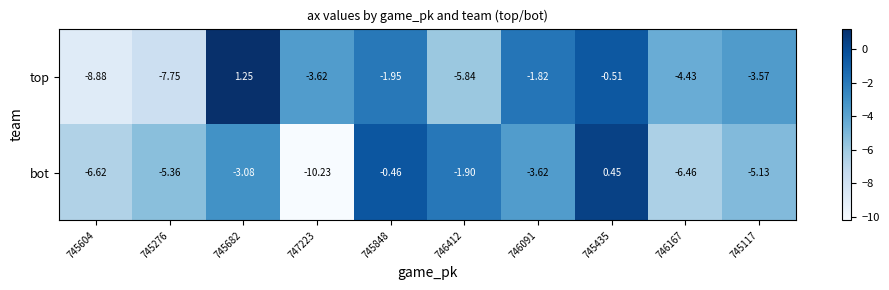

Between 745276 and 745435, which series saw the biggest shift?

top